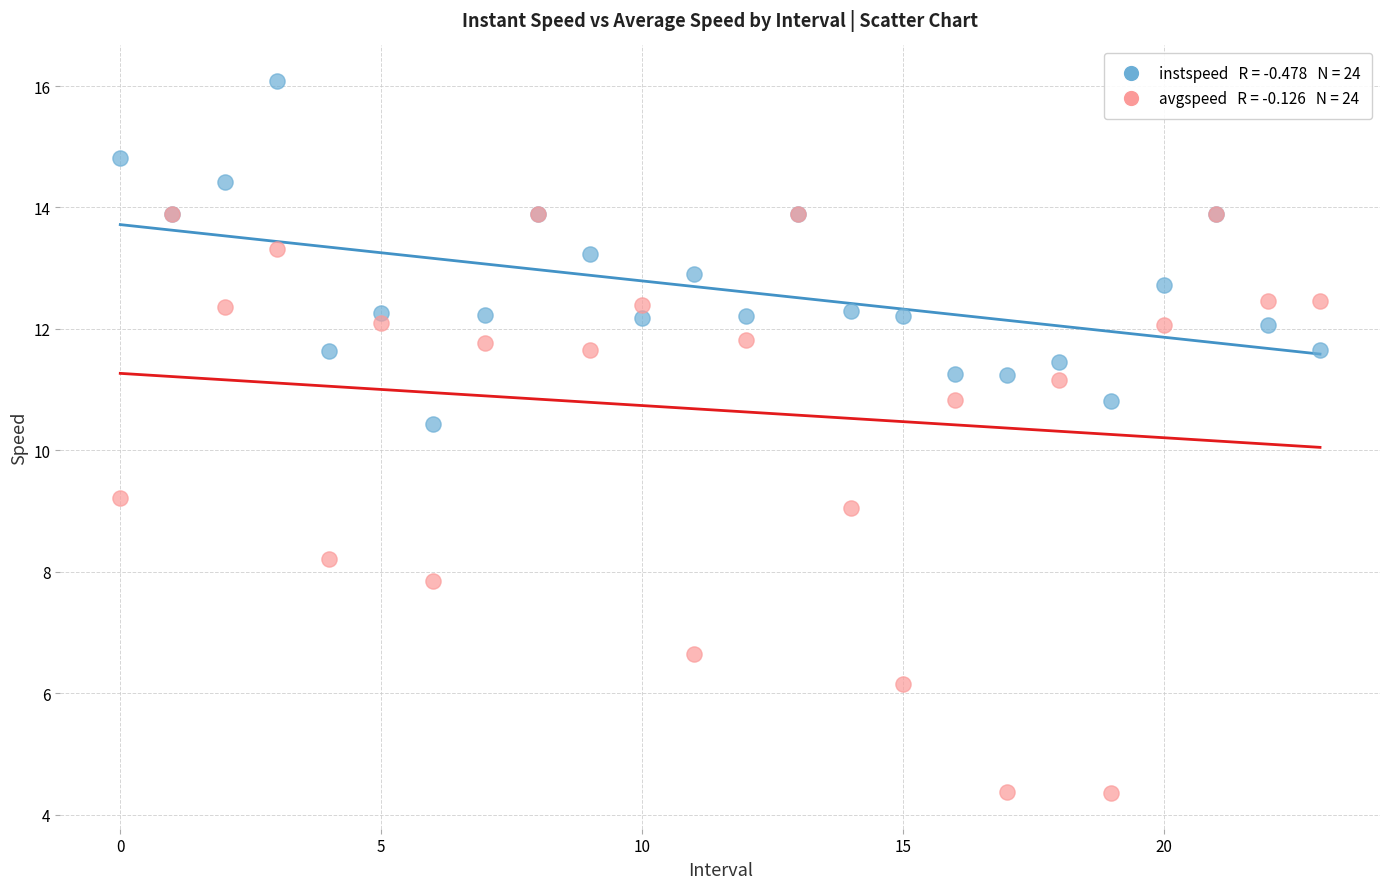

Across all series, what Y value is closest to 10?

10.4